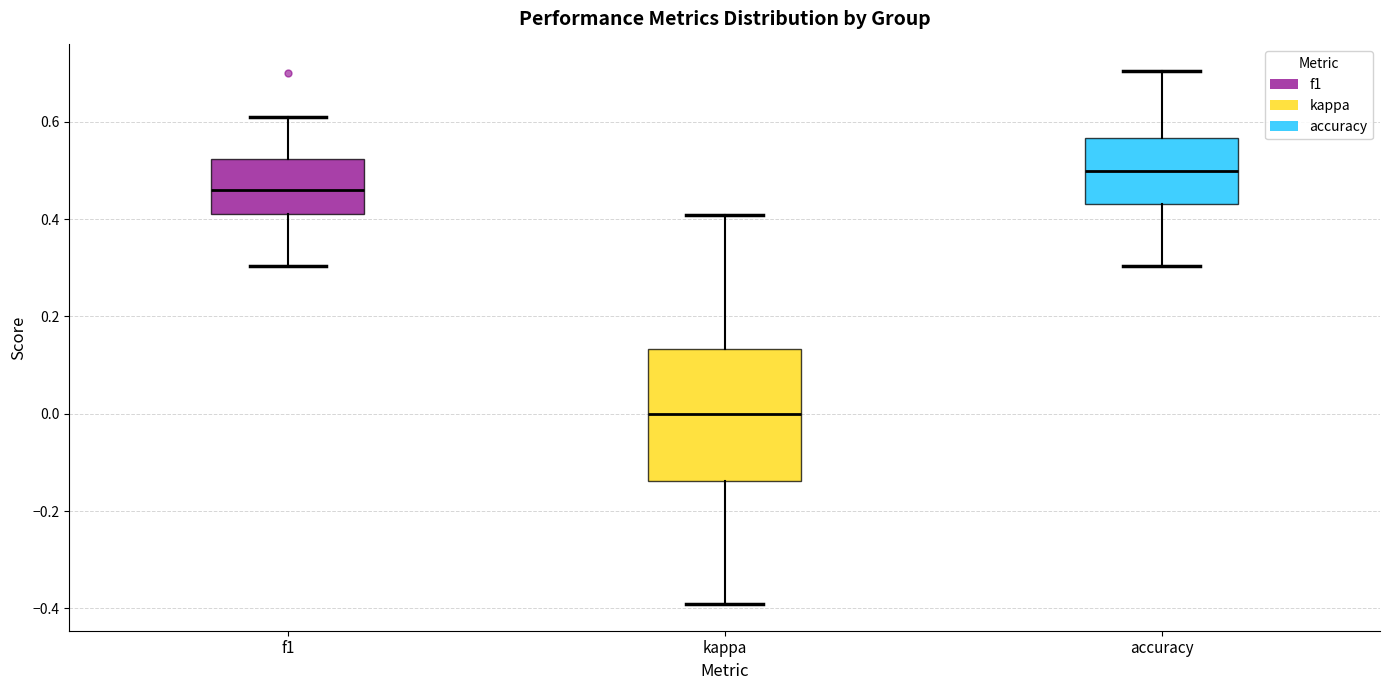

Where is the lower edge of the box for f1 on the y-axis? The values are not printed on the chart, so give them approximately, as read against the axis.

0.40